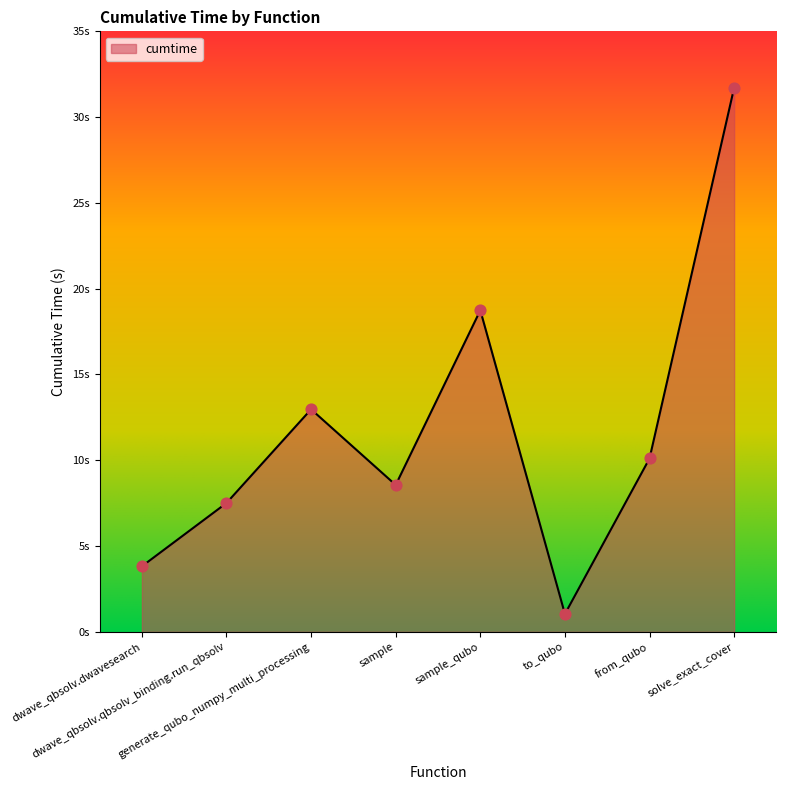

What is the change in value from generate_qubo_numpy_multi_processing to sample_qubo?

+5.8